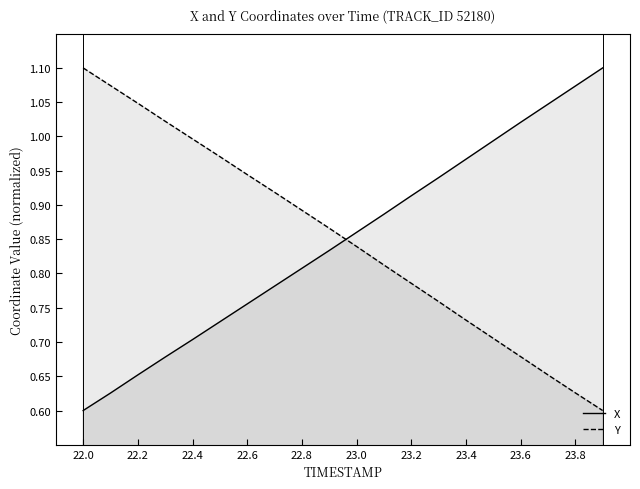

How many series are shown in this chart?

2